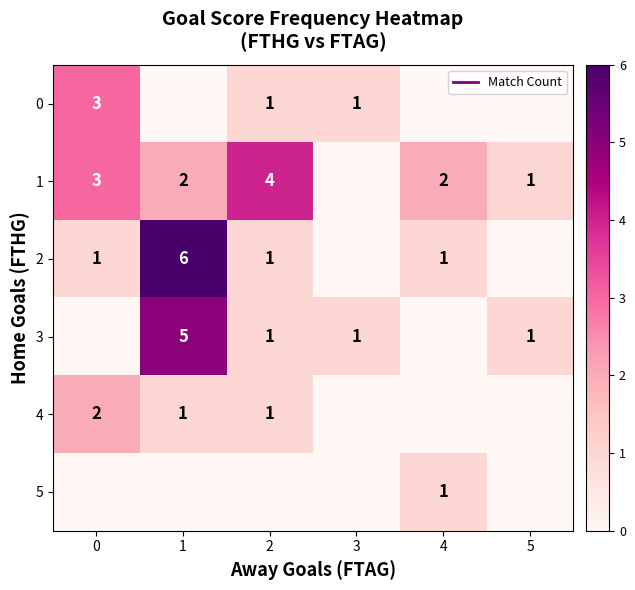

At which label does 4 reach its minimum?

3